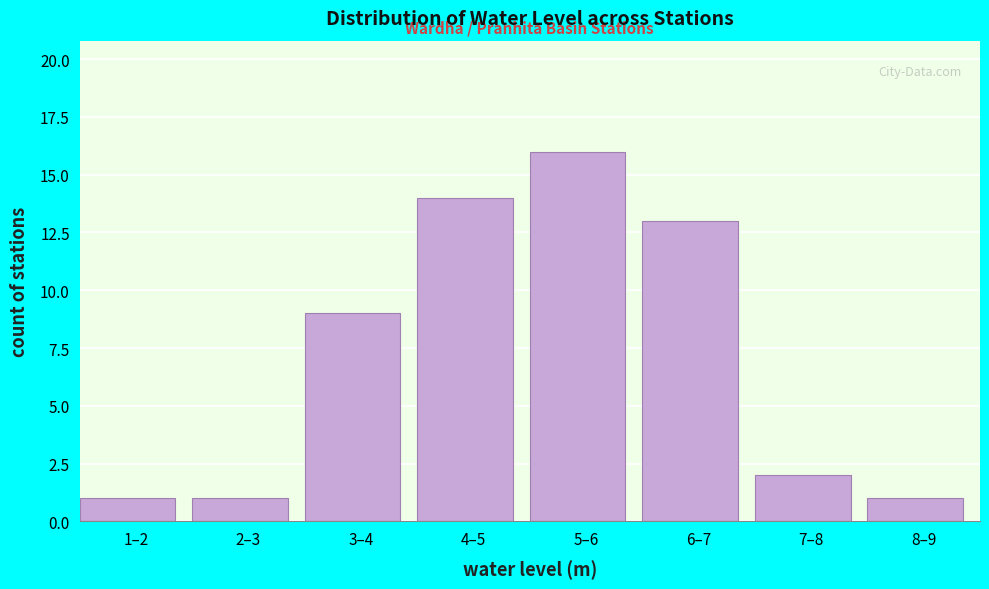

Reading left to right, transcribe all the data shown in this chart.

1–2=1	2–3=1	3–4=9	4–5=14	5–6=16	6–7=13	7–8=2	8–9=1